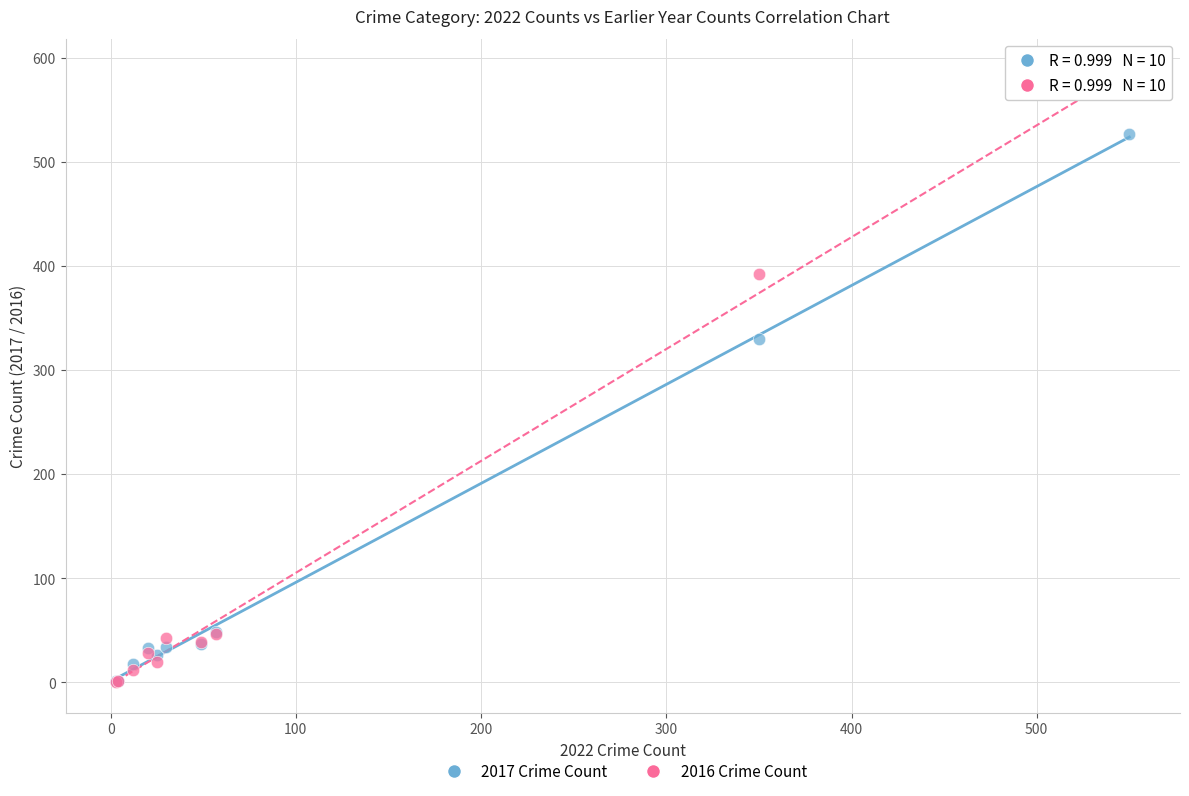

Which series reaches the maximum Y coordinate?

2016 Crime Count